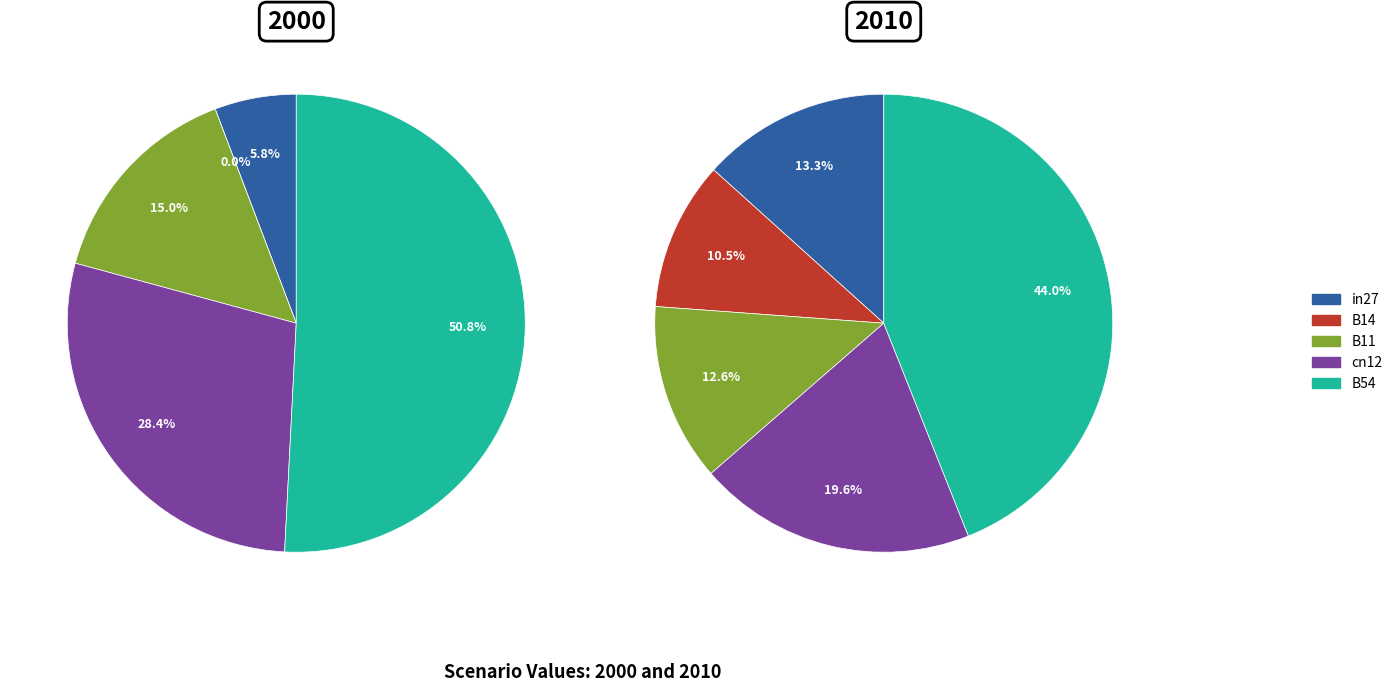

Which category has the smallest portion of the pie?

B14